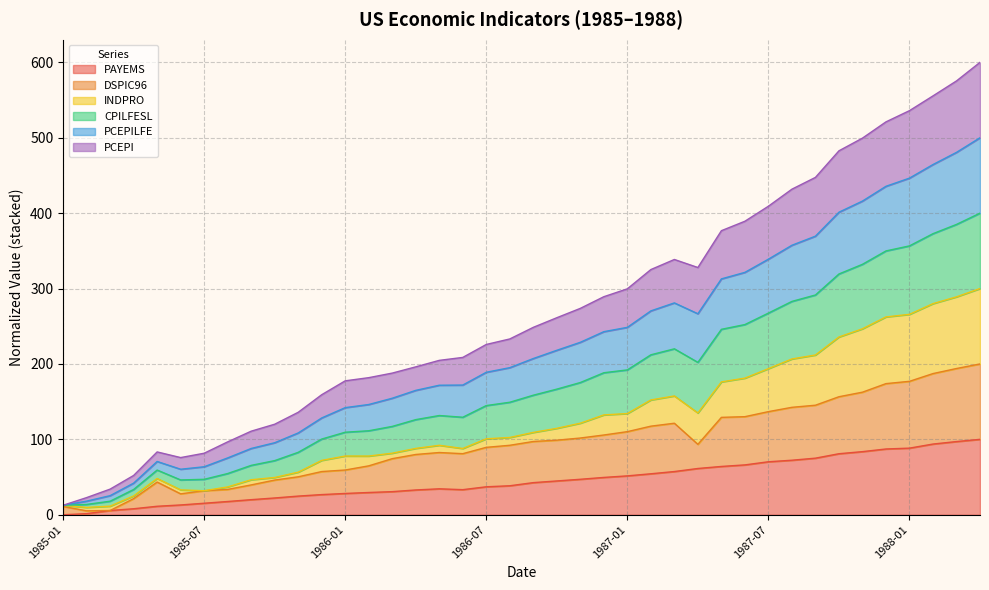

What is the highest value of the PAYEMS series?

100.0